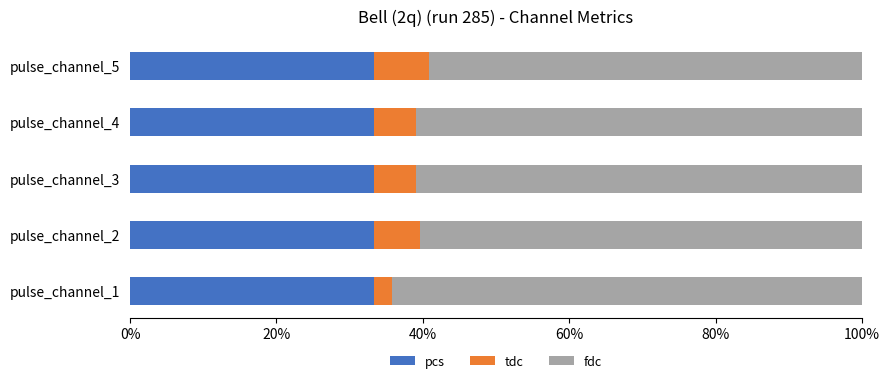

The pcs series shows 56.3 at pulse_channel_3. True or false?

False